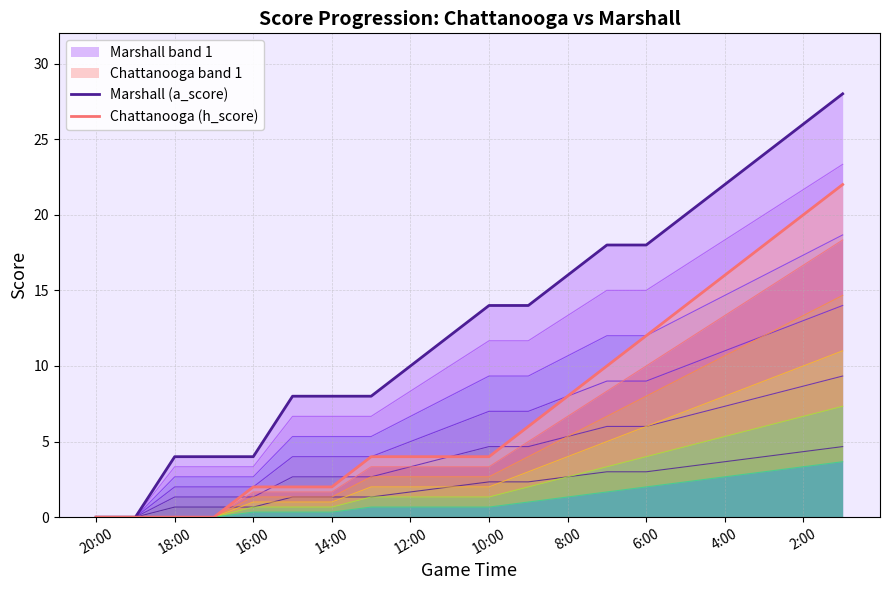

At which category is the sum across all series the highest?

19